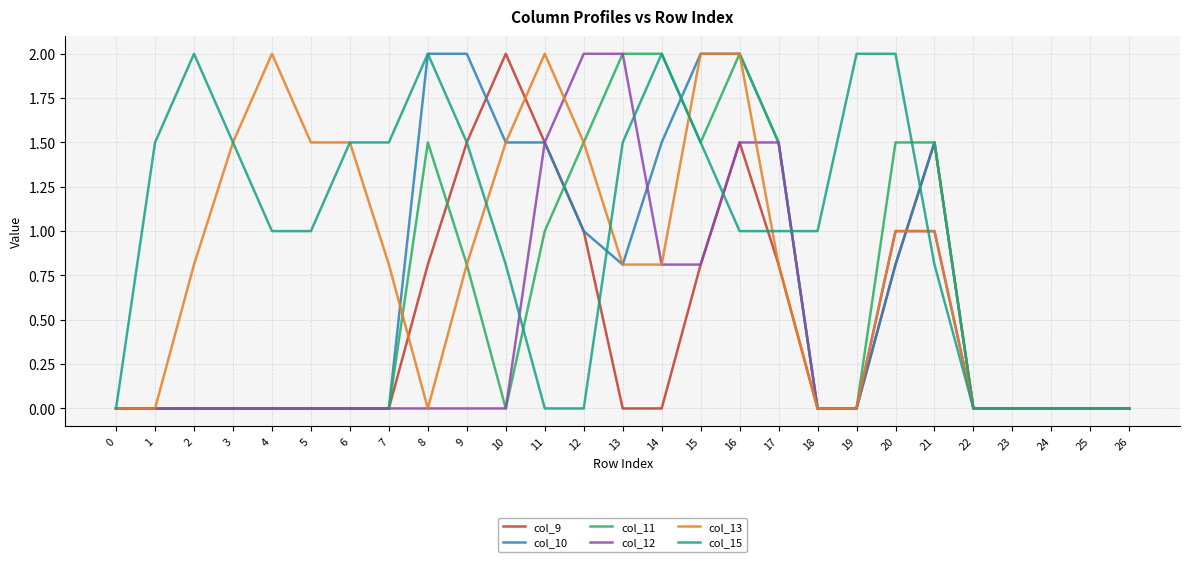

Reading right to left, transcribe all the data shown in this chart.

col_9: 0.0	0.0	0.0	0.0	0.0	1.5	0.8	0.0	0.0	0.8	1.5	0.8	0.0	0.0	1.0	1.5	2.0	1.5	0.8	0.0	0.0	0.0	0.0	0.0	0.0	0.0	0.0
col_10: 0.0	0.0	0.0	0.0	0.0	1.5	0.8	0.0	0.0	1.5	2.0	2.0	1.5	0.8	1.0	1.5	1.5	2.0	2.0	0.0	0.0	0.0	0.0	0.0	0.0	0.0	0.0
col_11: 0.0	0.0	0.0	0.0	0.0	1.5	1.5	0.0	0.0	1.5	2.0	1.5	2.0	2.0	1.5	1.0	0.0	0.8	1.5	0.0	0.0	0.0	0.0	0.0	0.0	0.0	0.0
col_12: 0.0	0.0	0.0	0.0	0.0	1.0	1.0	0.0	0.0	1.5	1.5	0.8	0.8	2.0	2.0	1.5	0.0	0.0	0.0	0.0	0.0	0.0	0.0	0.0	0.0	0.0	0.0
col_13: 0.0	0.0	0.0	0.0	0.0	1.0	1.0	0.0	0.0	0.8	2.0	2.0	0.8	0.8	1.5	2.0	1.5	0.8	0.0	0.8	1.5	1.5	2.0	1.5	0.8	0.0	0.0
col_15: 0.0	0.0	0.0	0.0	0.0	0.8	2.0	2.0	1.0	1.0	1.0	1.5	2.0	1.5	0.0	0.0	0.8	1.5	2.0	1.5	1.5	1.0	1.0	1.5	2.0	1.5	0.0